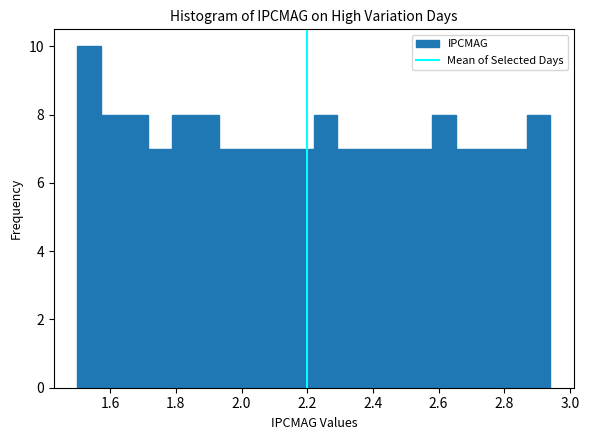

Around what value on the x-axis is the tallest bar? Give the approximate position of its centre, as read against the axis.

1.54